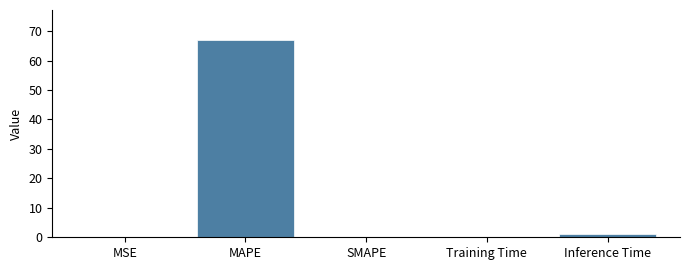

Which has a higher value, MSE or MAPE?

MAPE